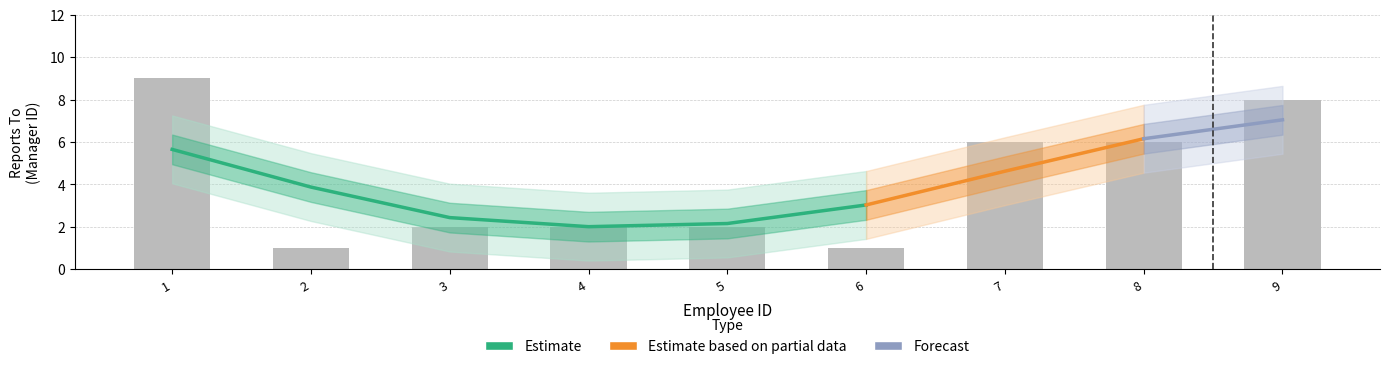

List the labels in order of value, largest first.

1, 9, 7, 8, 3, 4, 5, 2, 6